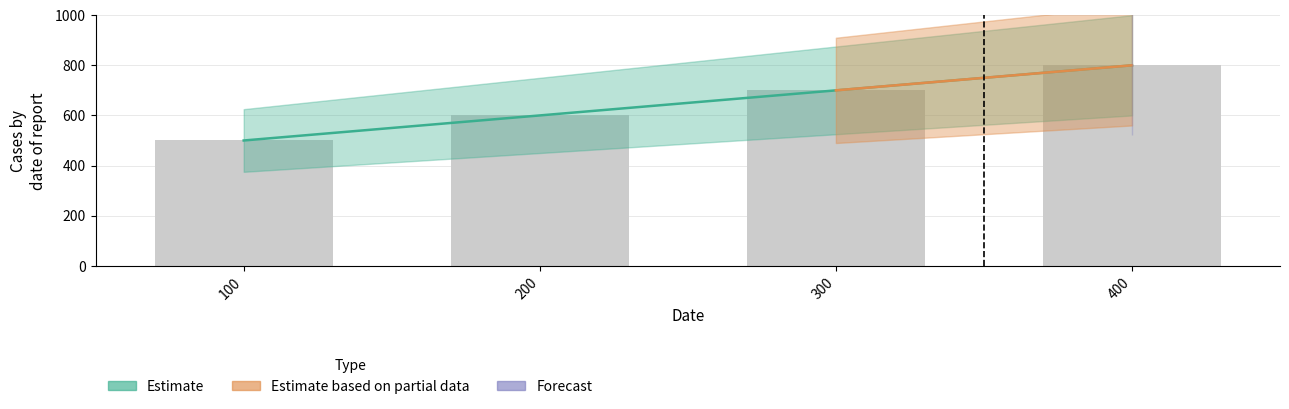

Reading left to right, list all the values displayed in this chart.

500	600	700	800